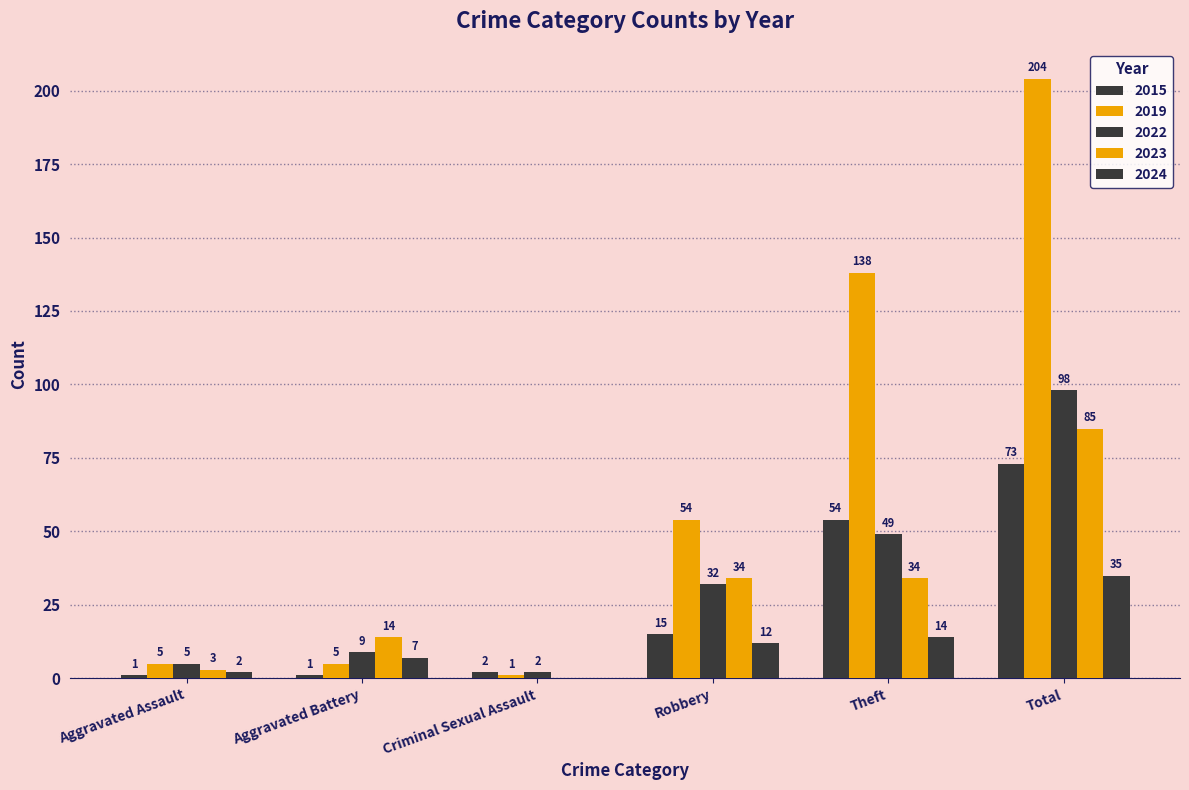

Which series has the widest spread of values?

2019